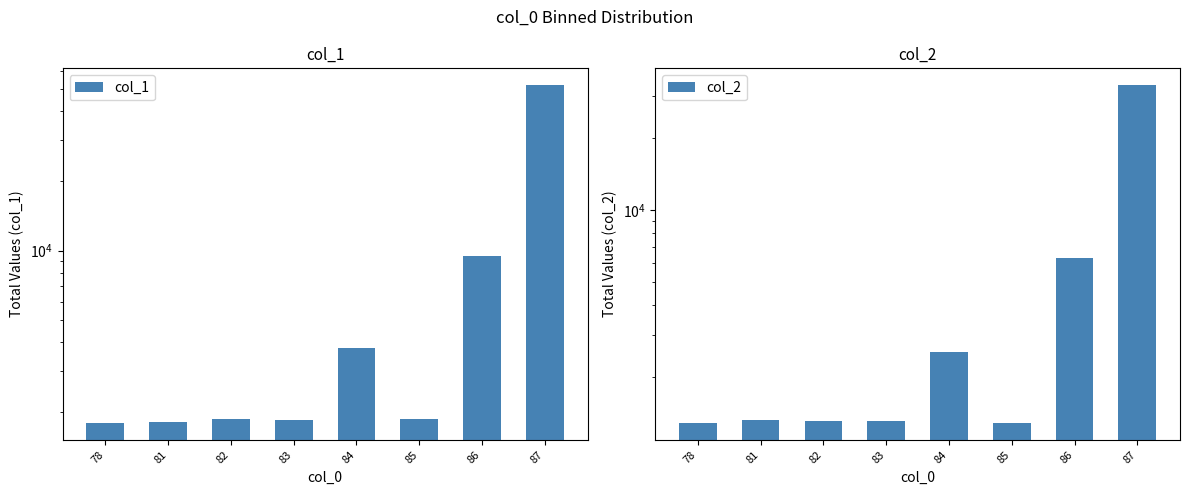

The col_2 series shows 43562 at 87. True or false?

False